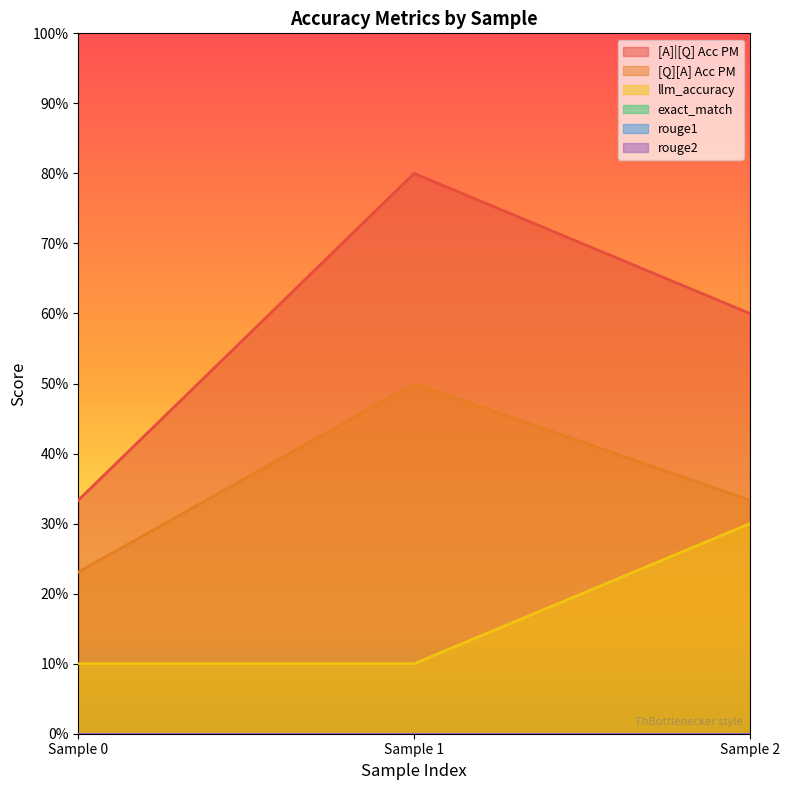

Rank the series by their maximum value, from lowest to highest.

llm_accuracy, [Q][A] Acc PM, [A]|[Q] Acc PM